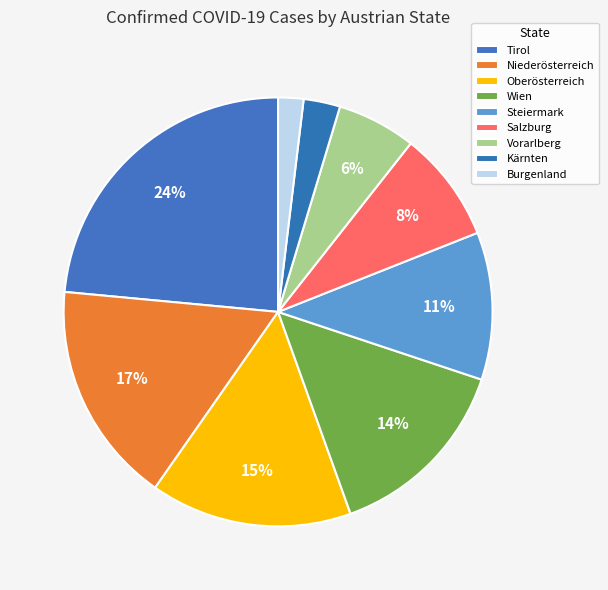

Count the number of slices in the pie.

9